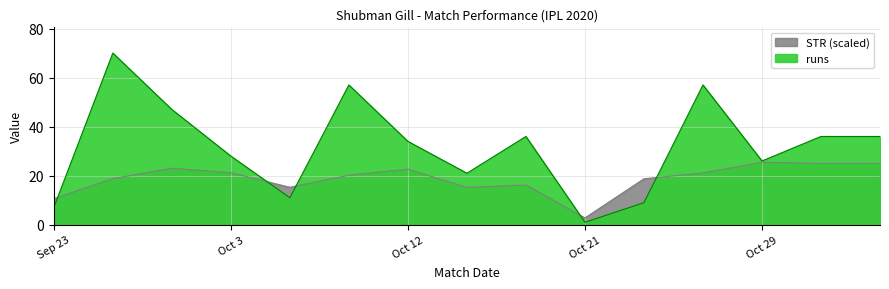

What is the label of the 2nd point from the right?

Nov 1